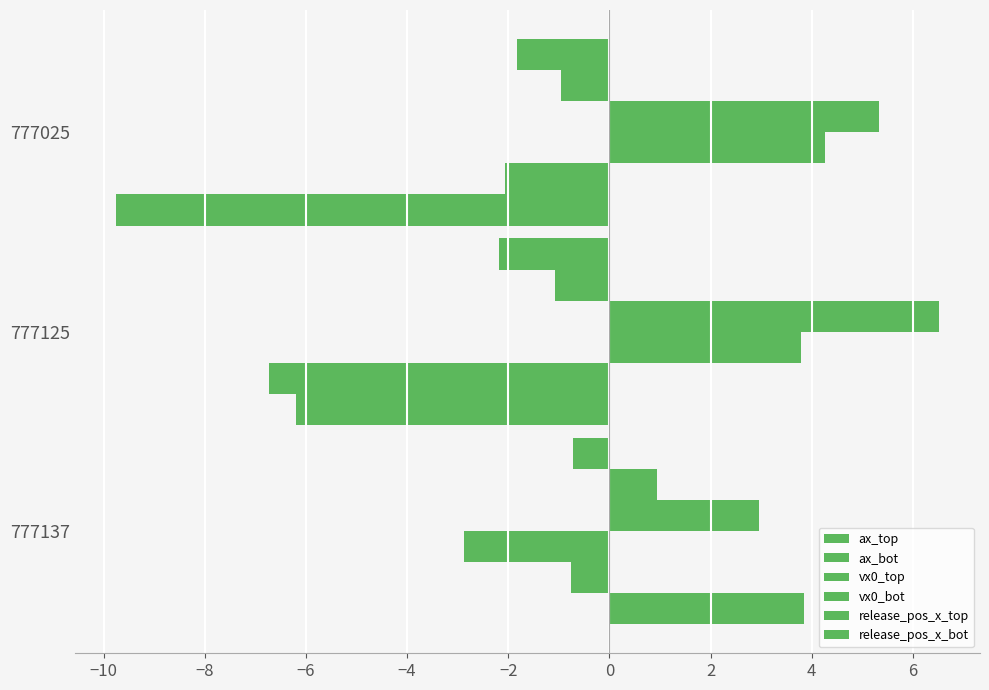

Count the number of categories in the chart.

3